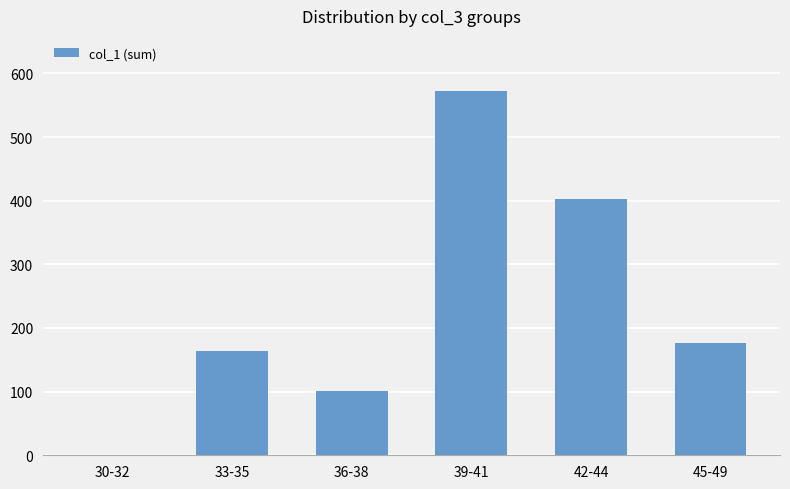

At which category does the chart reach its peak across all series?

39-41